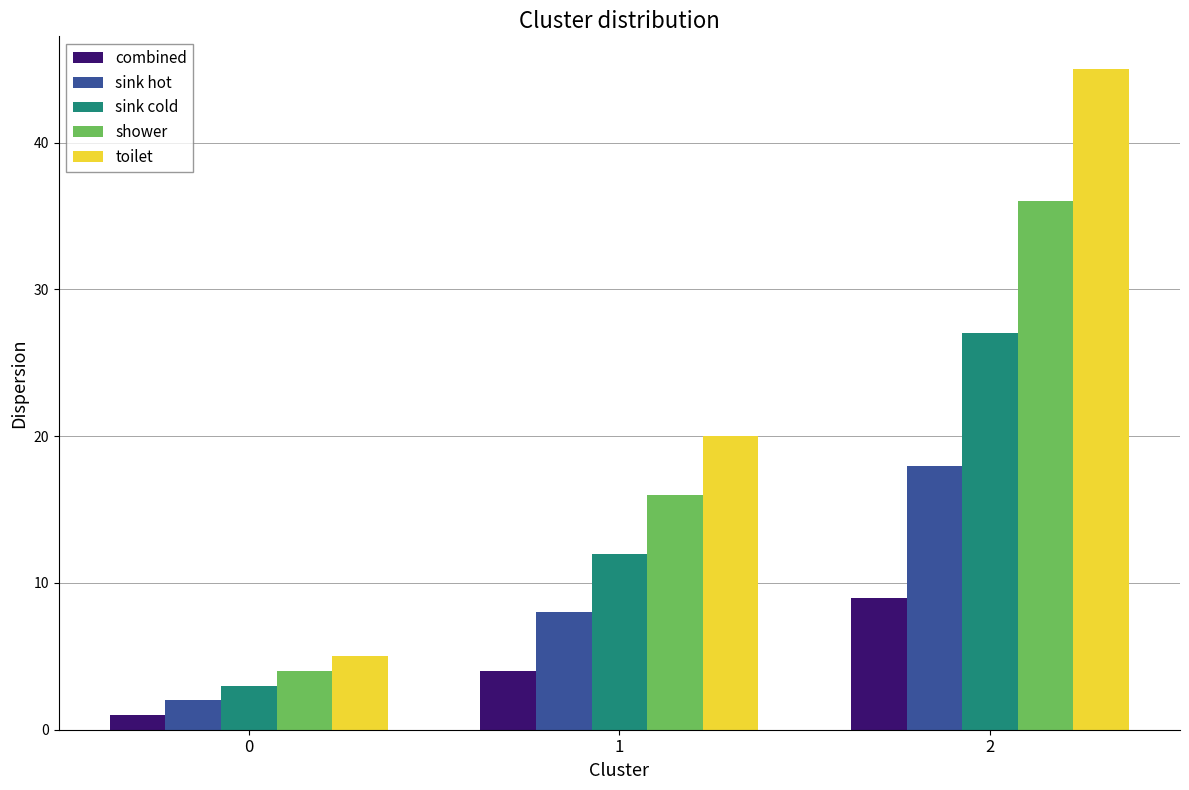

Reading left to right, what are all the values shown in this chart?

combined: 0=1	1=4	2=9
sink hot: 0=2	1=8	2=18
sink cold: 0=3	1=12	2=27
shower: 0=4	1=16	2=36
toilet: 0=5	1=20	2=45